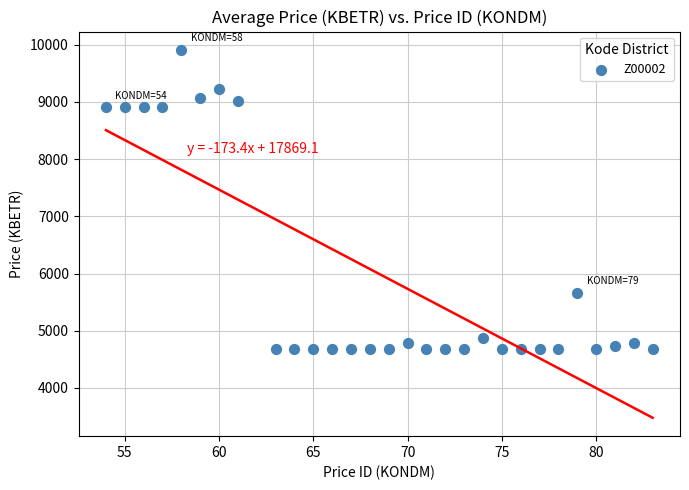

What is the range of Y values (max minus min)?

5222.1